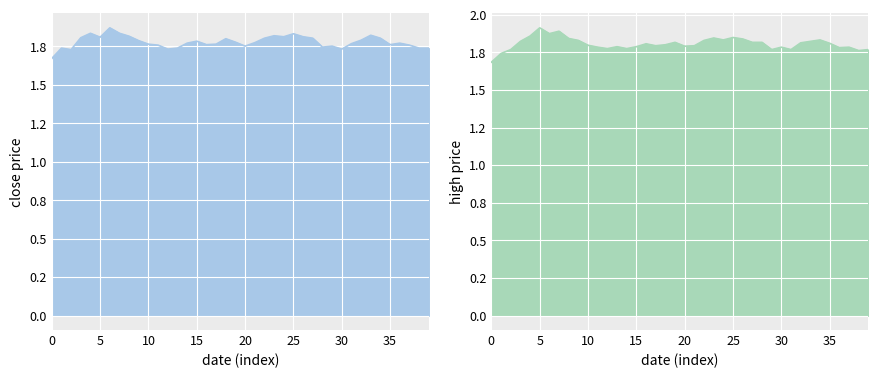

Is the value of close at 2004-02-17 greater than the value of high at 2004-01-12?

No